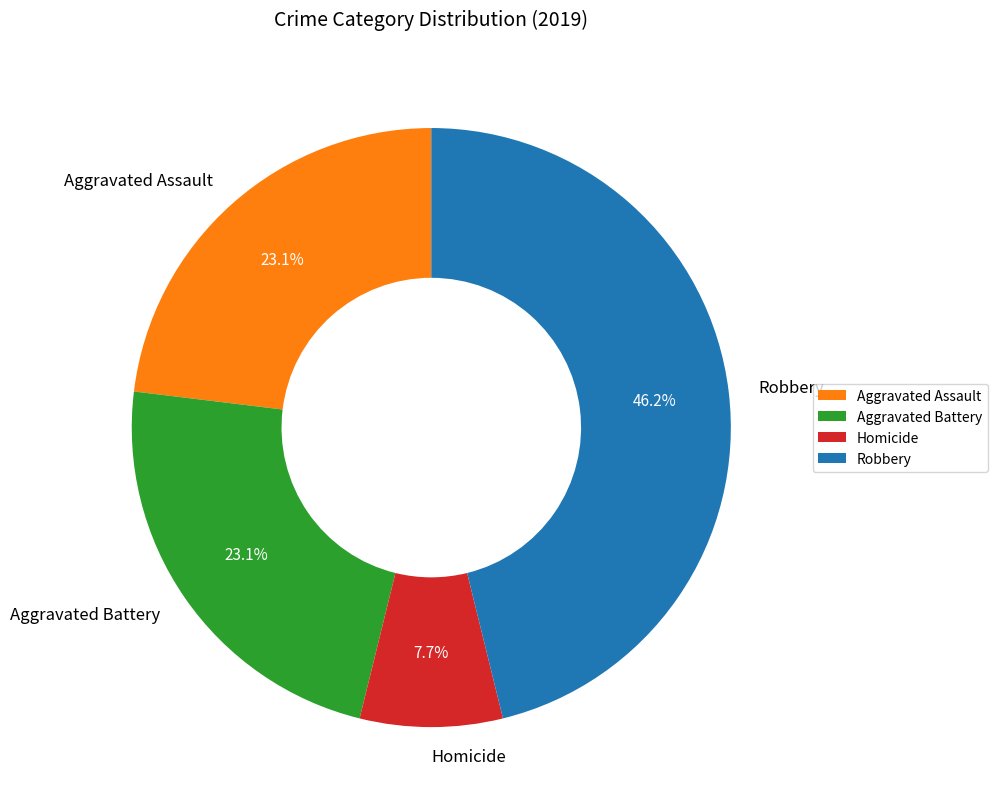

Combined, do Aggravated Assault and Robbery account for over 50%?

Yes